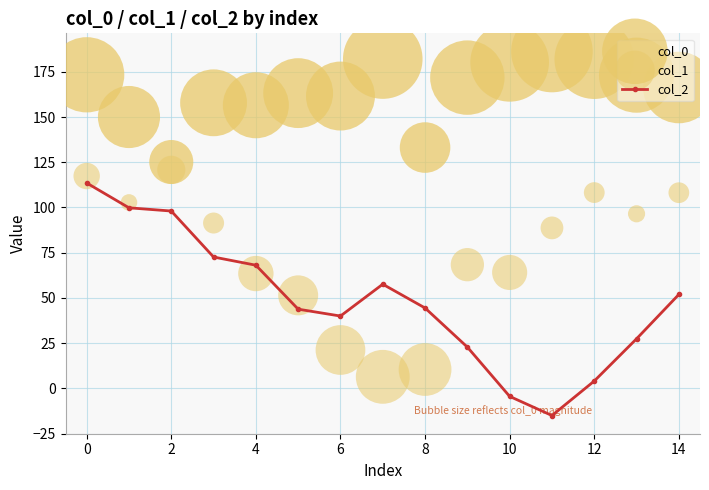

Which series reaches the minimum Y coordinate?

col_2